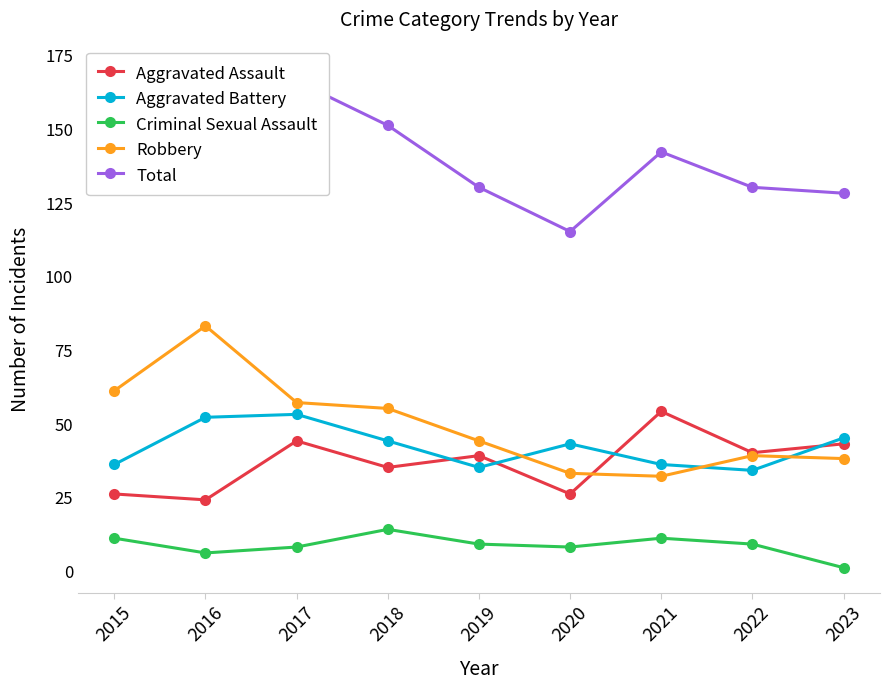

At which label does Aggravated Battery first exceed 43?

2016